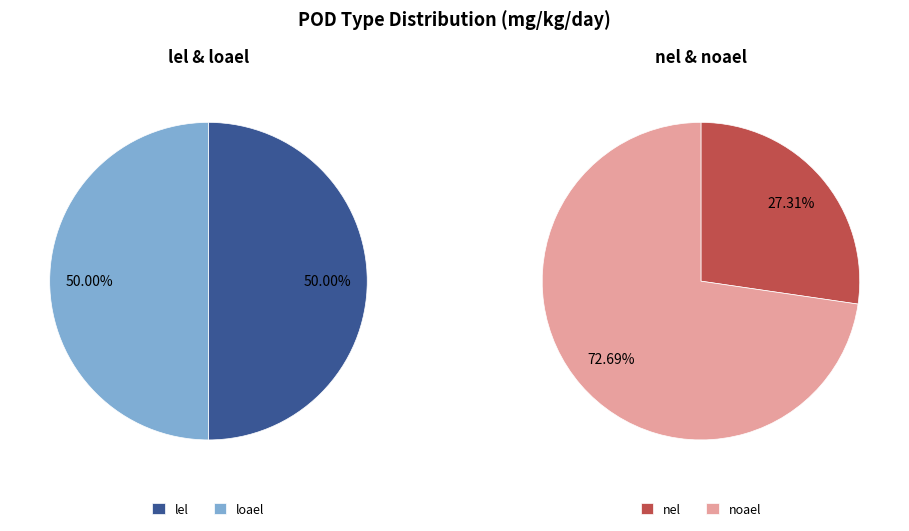

Is loael the majority of the pie?

No